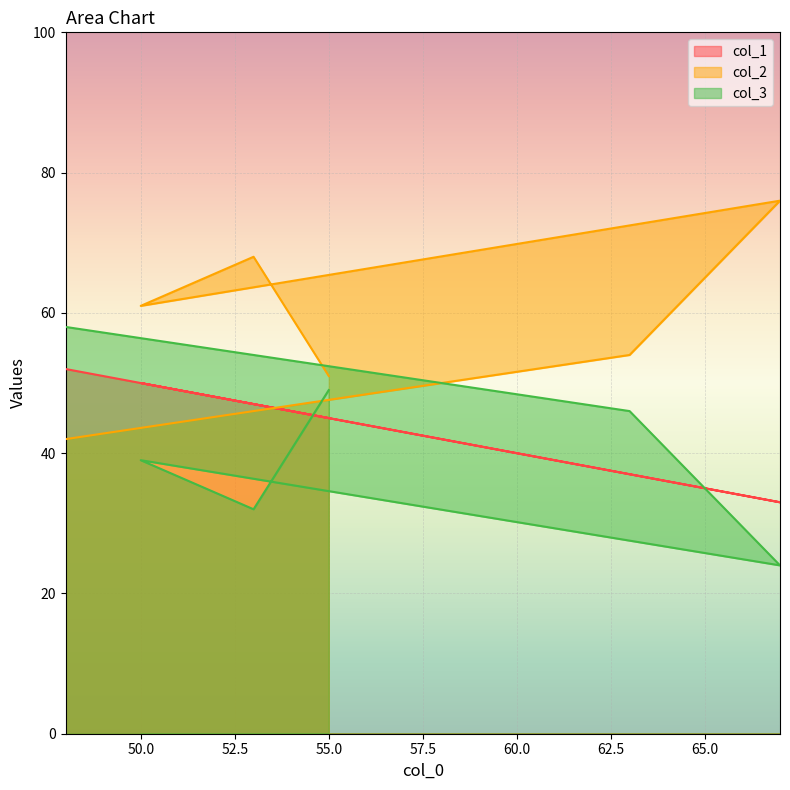

How many lines are shown in the chart?

3